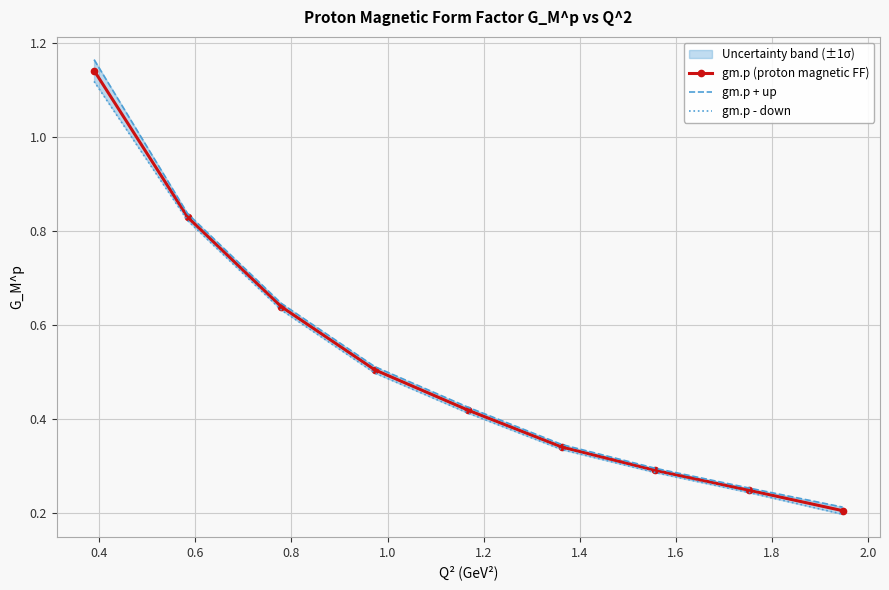

True or false: gm.p (proton magnetic FF) has more than 1 interior local peaks.

False